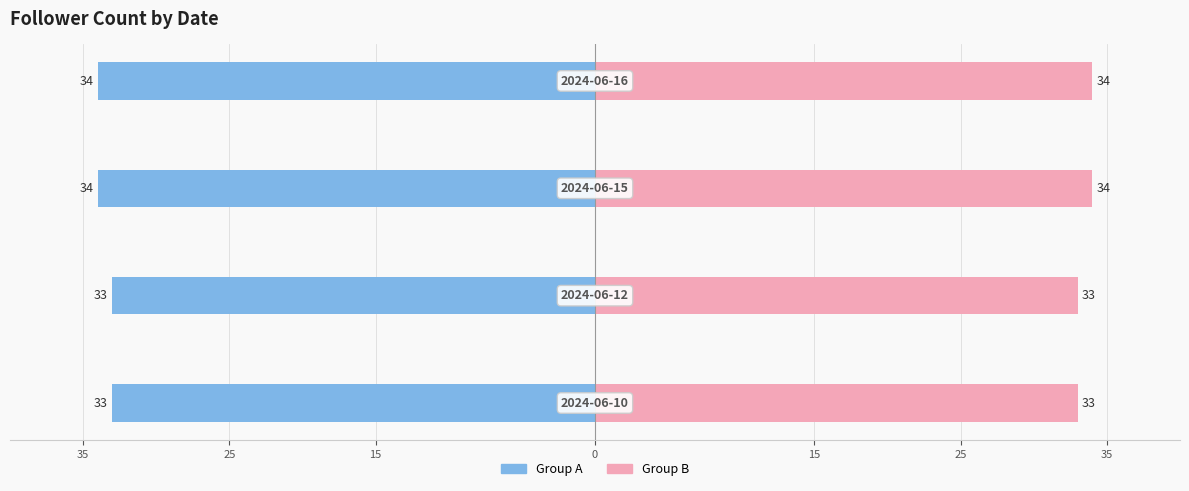

What is the difference between the maximum and minimum values in the Group B series?

1